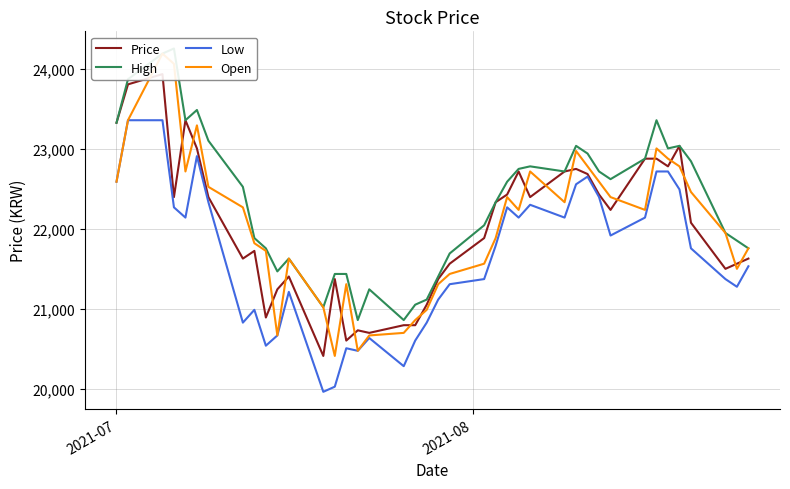

What is the minimum value for Low?

19968